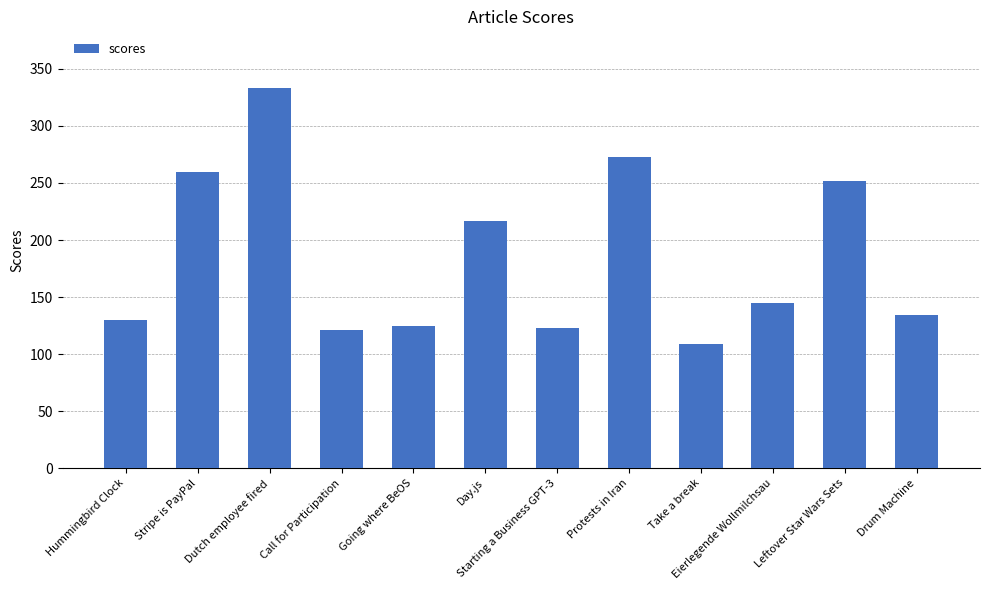

What is the maximum value shown in the chart?

333